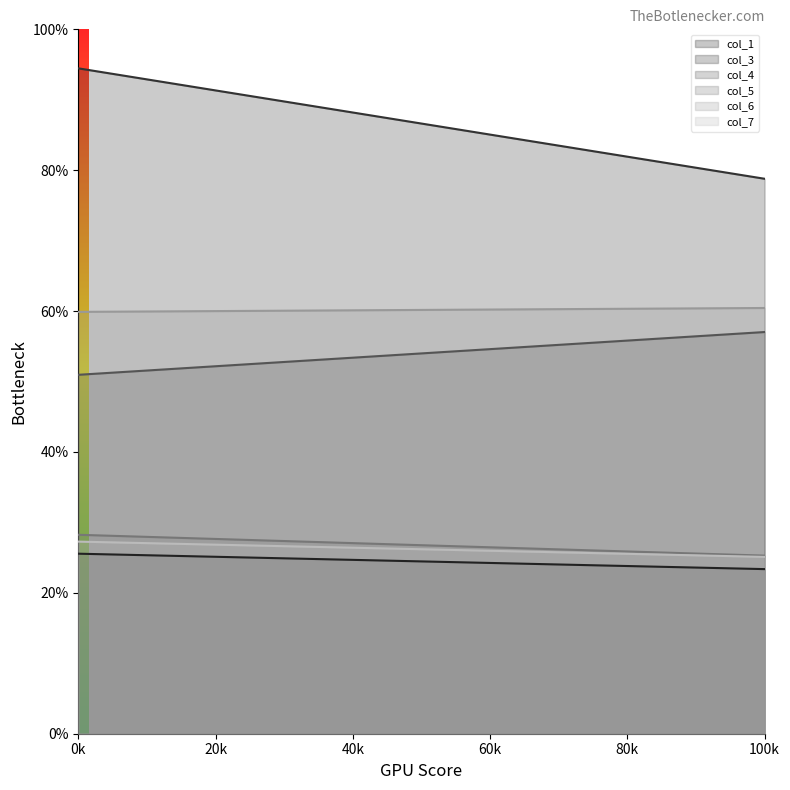

Reading left to right, transcribe all the data shown in this chart.

col_1: 0=25.6	1=23.4
col_3: 0=94.5	1=78.8
col_4: 0=51.0	1=57.0
col_5: 0=28.2	1=25.3
col_6: 0=59.9	1=60.4
col_7: 0=27.3	1=25.1